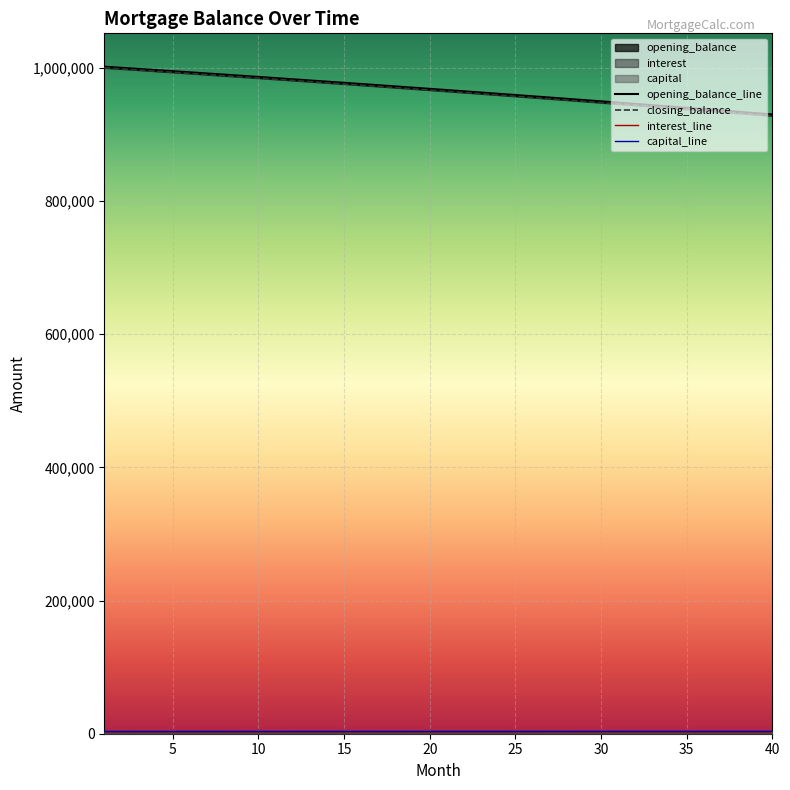

Is the value of capital at 33 greater than the value of closing_balance at 9?

No